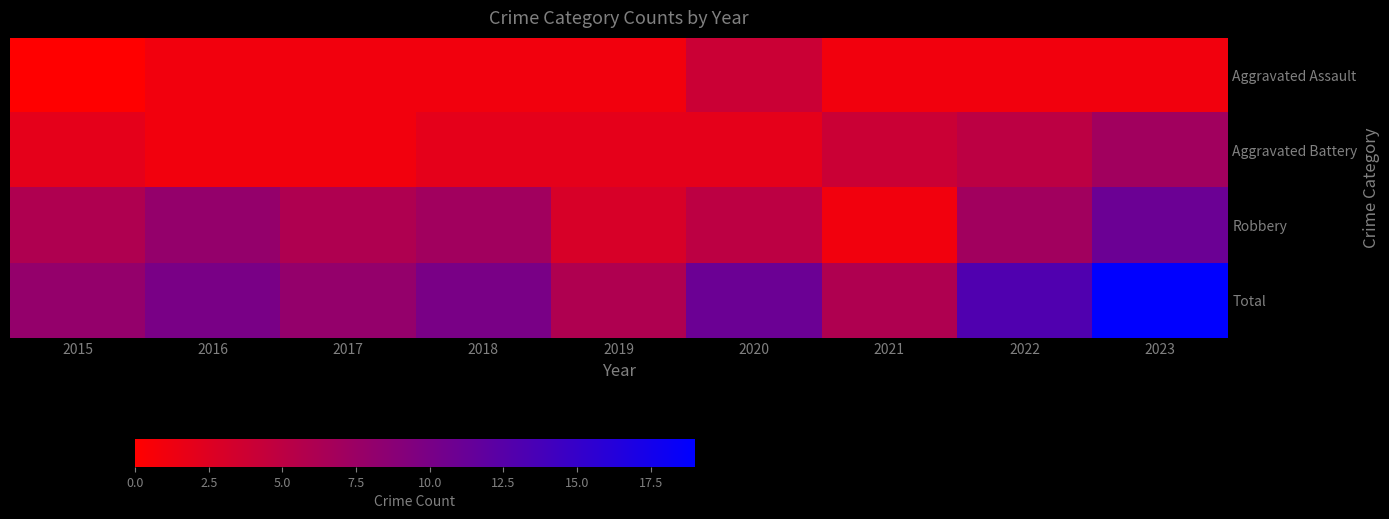

Reading left to right, transcribe all the data shown in this chart.

Aggravated Assault: 2015=0	2016=1	2017=1	2018=1	2019=1	2020=4	2021=1	2022=1	2023=1
Aggravated Battery: 2015=2	2016=1	2017=1	2018=2	2019=2	2020=2	2021=4	2022=5	2023=7
Robbery: 2015=6	2016=8	2017=6	2018=7	2019=3	2020=5	2021=1	2022=7	2023=11
Total: 2015=8	2016=10	2017=8	2018=10	2019=6	2020=11	2021=6	2022=13	2023=19